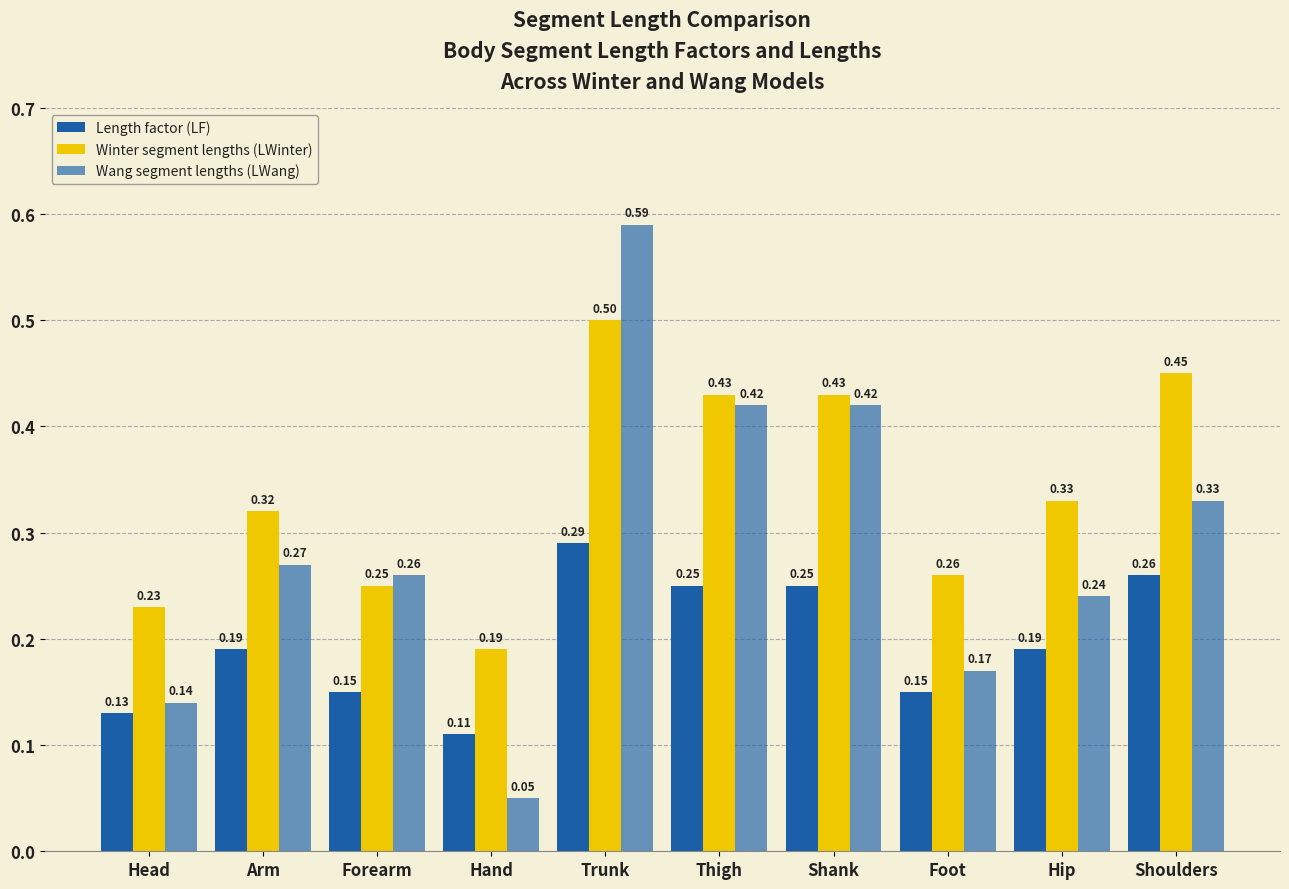

Which series changed the most between Foot and Shoulders?

Winter segment lengths (LWinter)